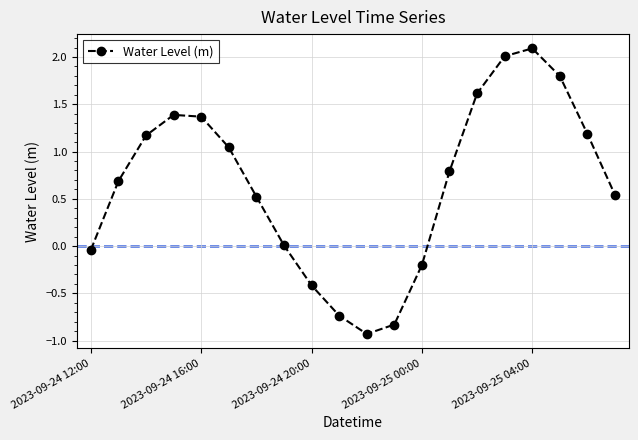

What is the greatest value displayed?

2.1